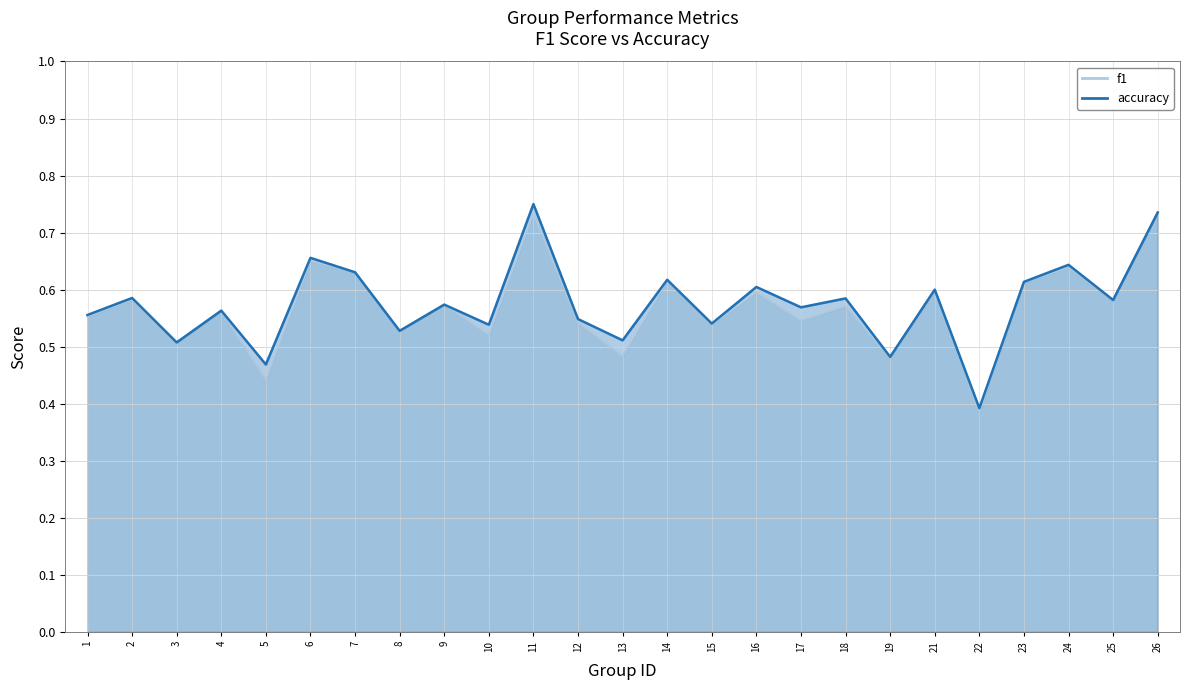

True or false: f1 and accuracy cross at least once.

False